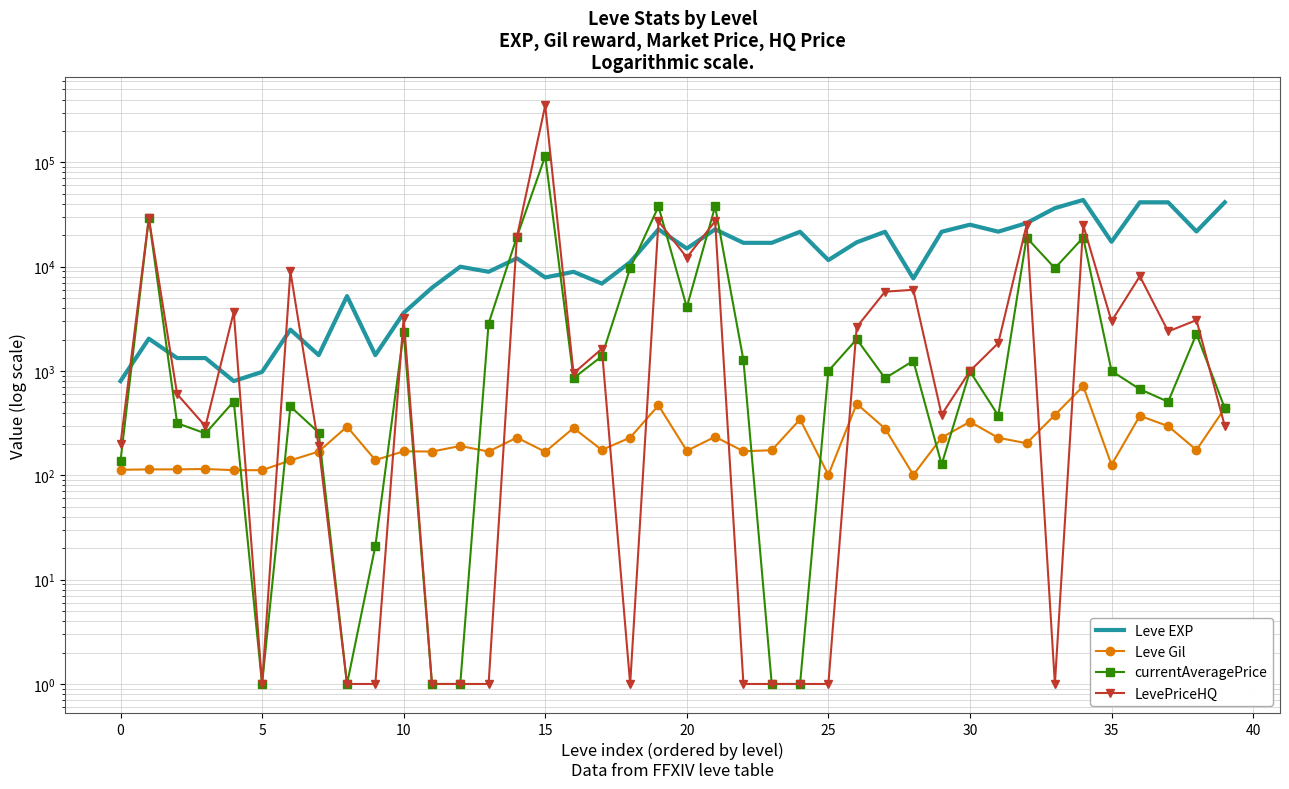

Which has a higher value, 29 or 21?

21